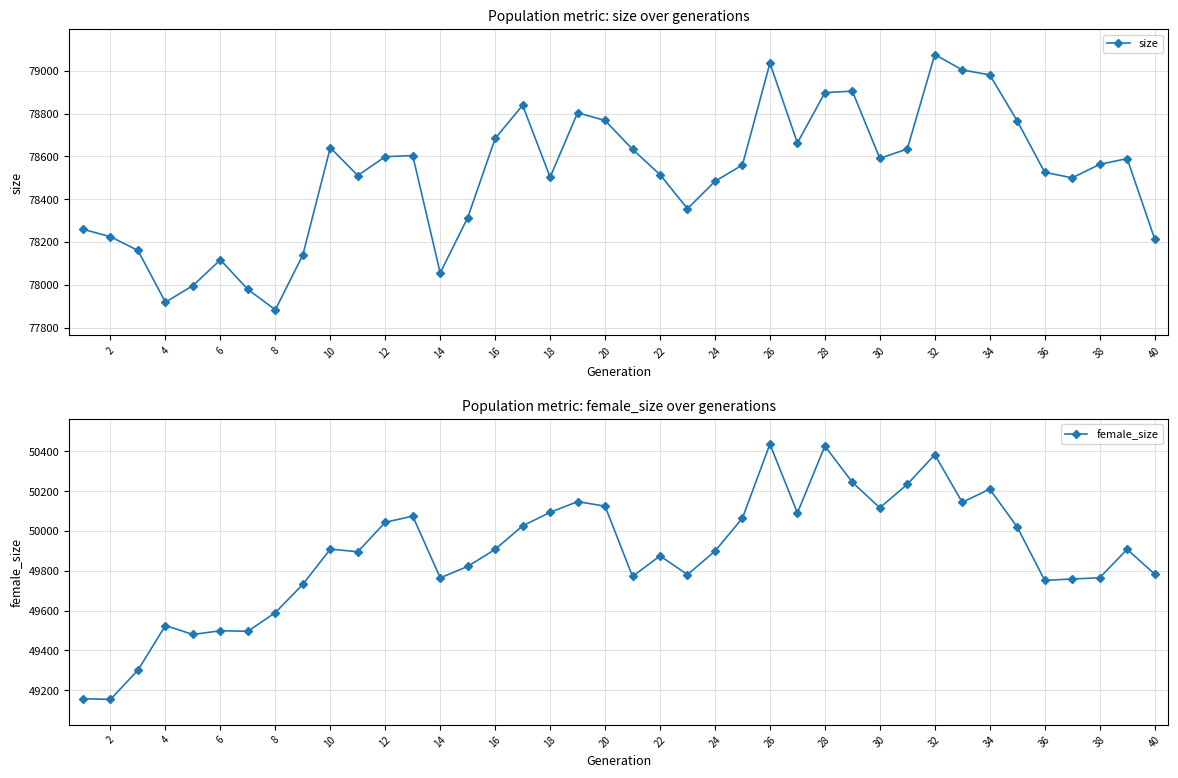

What is the smallest value displayed?

49154